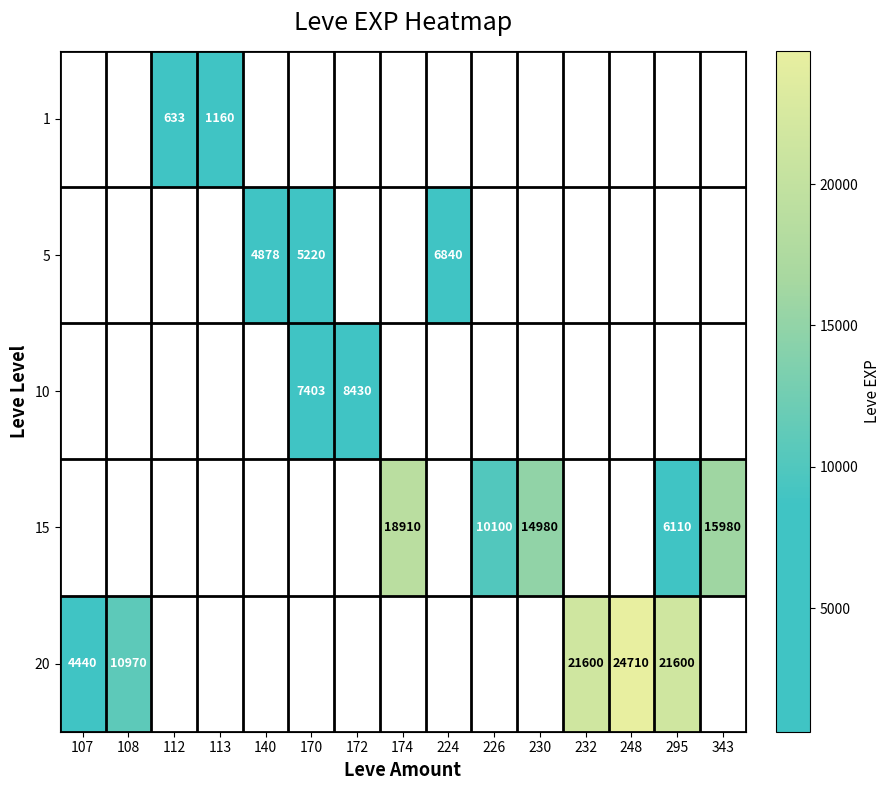

Is the value of 10 at 172 greater than the value of 15 at 230?

No